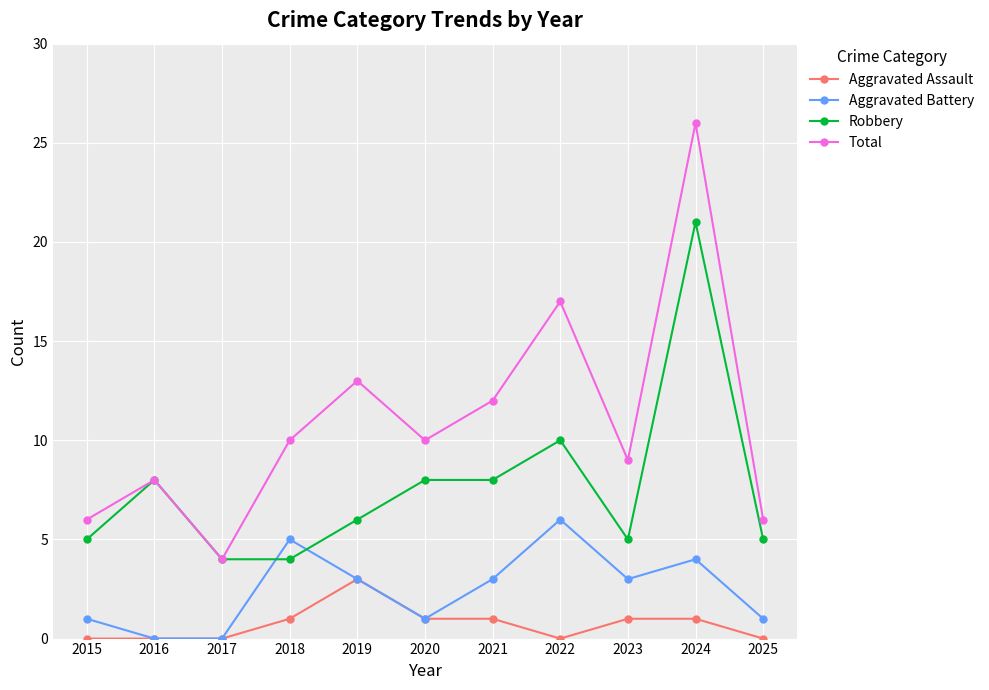

What is the value of the Aggravated Assault point at the 7th from the left?

1